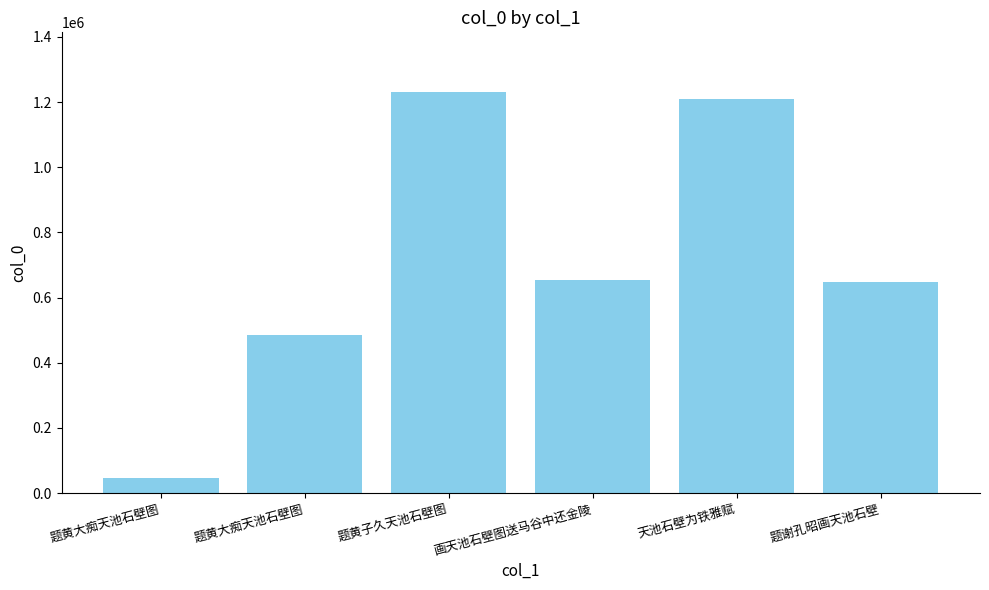

Reading left to right, transcribe all the data shown in this chart.

47250	484712	1229462	652864	1210488	647572